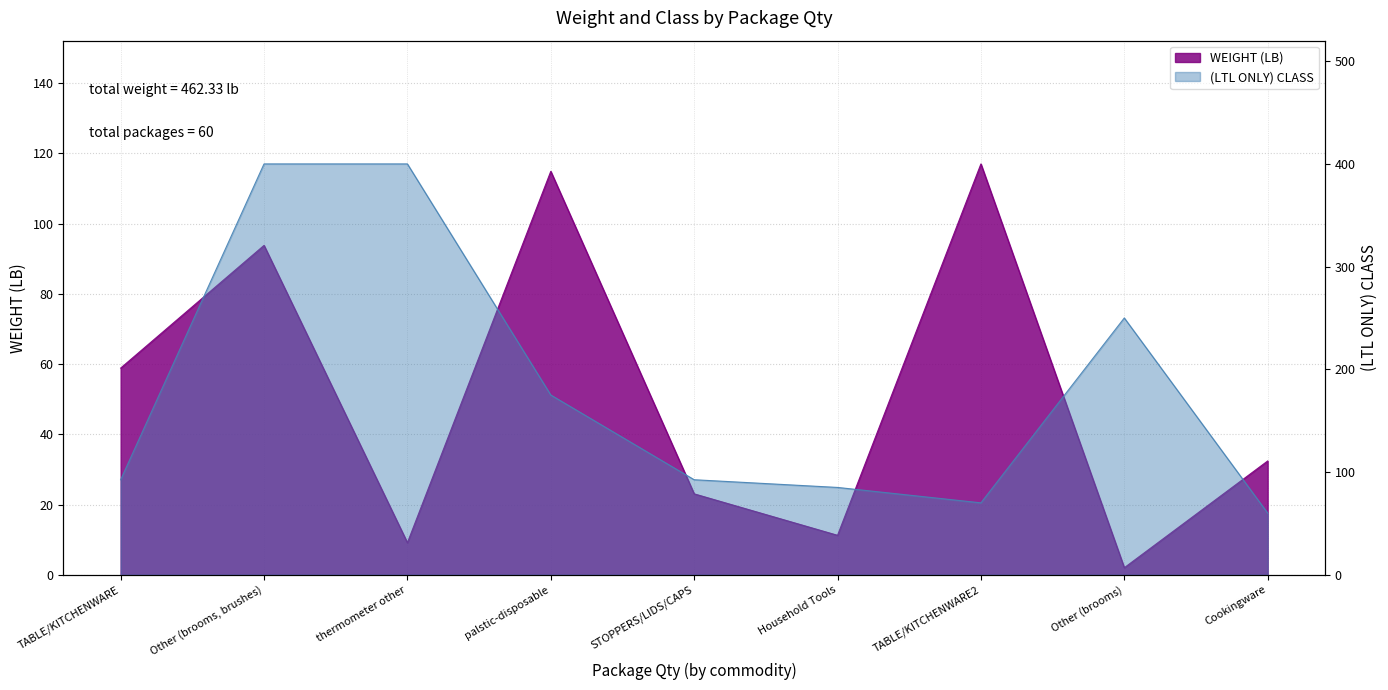

Rank the series at 23 from highest to lowest value.

CLASS, WEIGHT (LB)